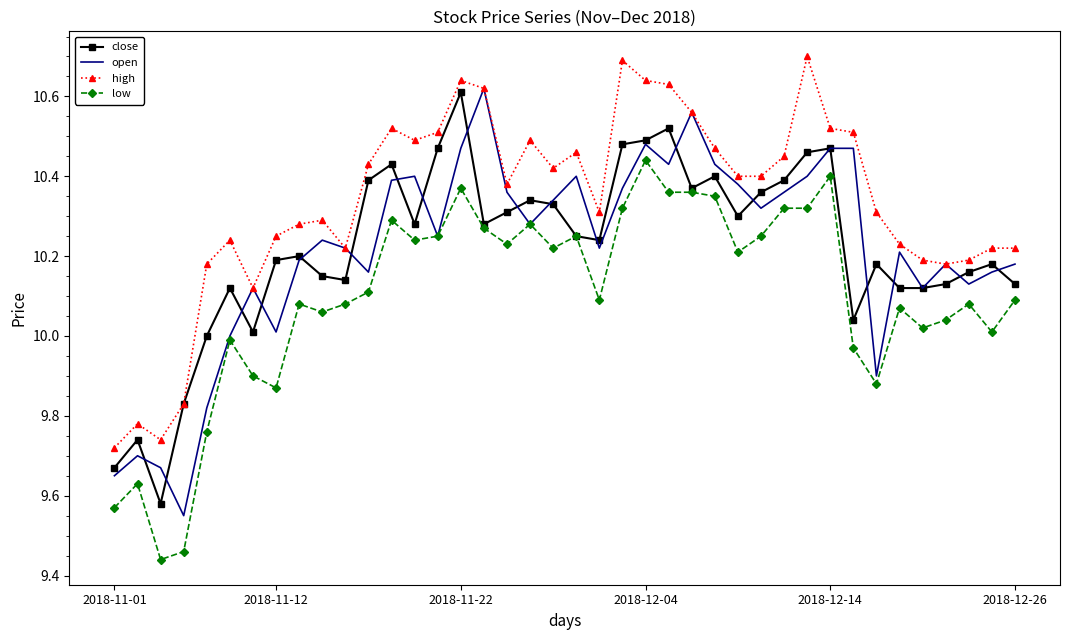

Which series has the largest total across all categories?

high